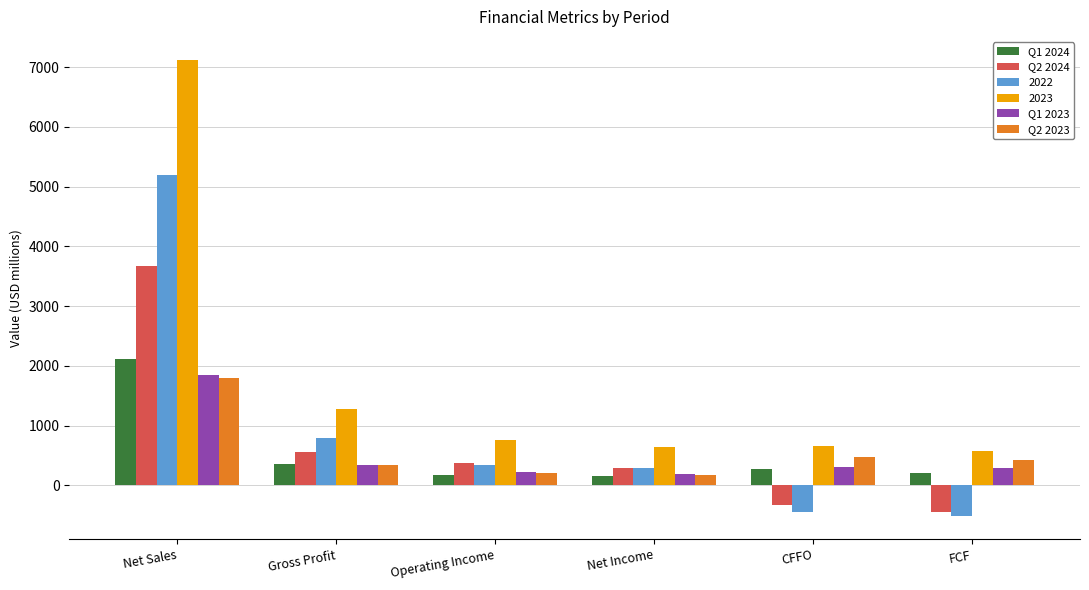

Is it true that Q2 2024 equals 564.3 at Gross Profit?

True